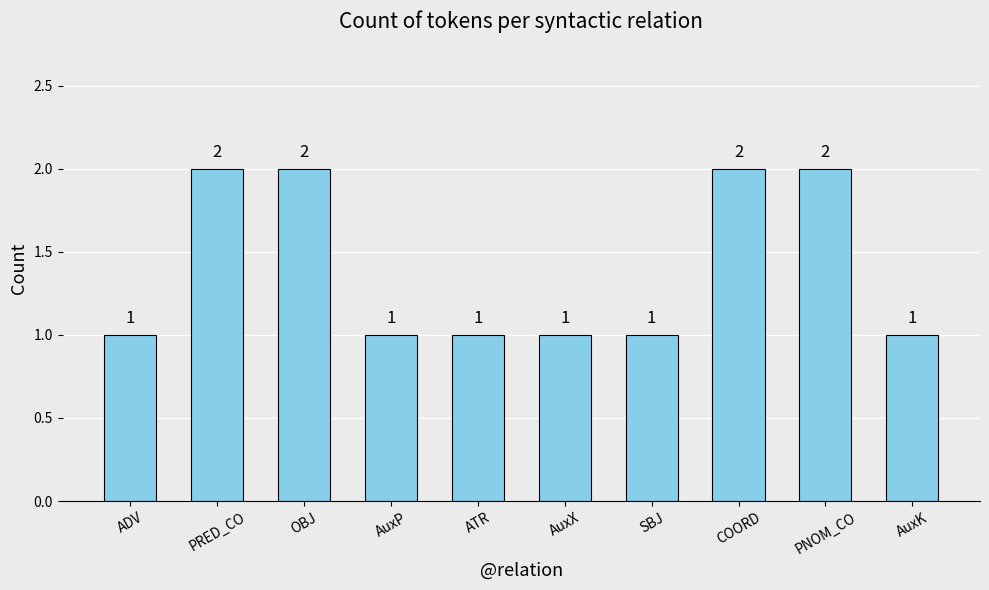

Are the bars grouped side by side (vs. stacked)?

No